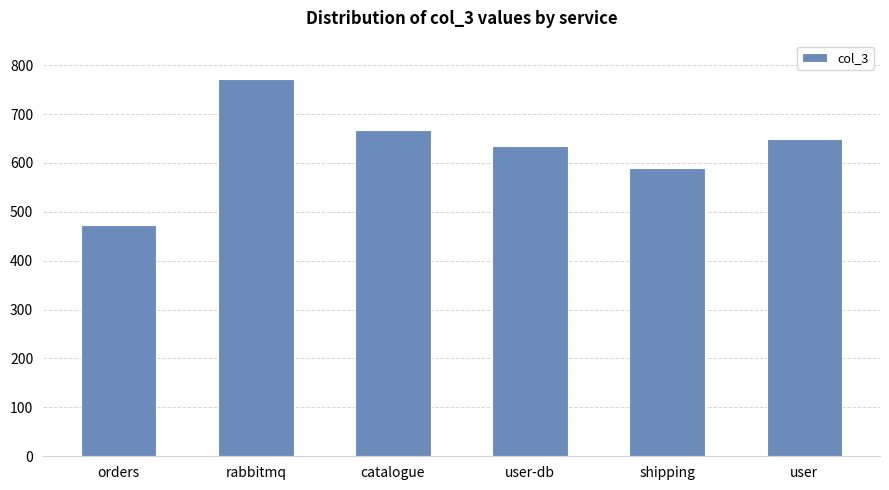

List the labels in order of value, largest first.

rabbitmq, catalogue, user, user-db, shipping, orders